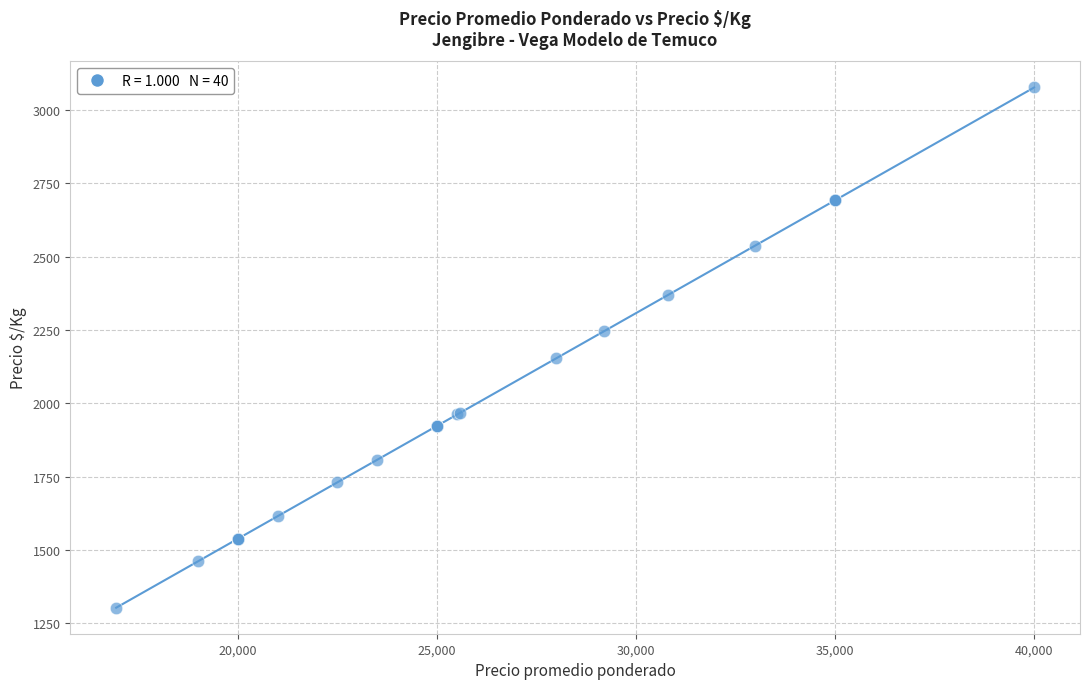

What Y value in the scatter plot is closest to 2190?

2154